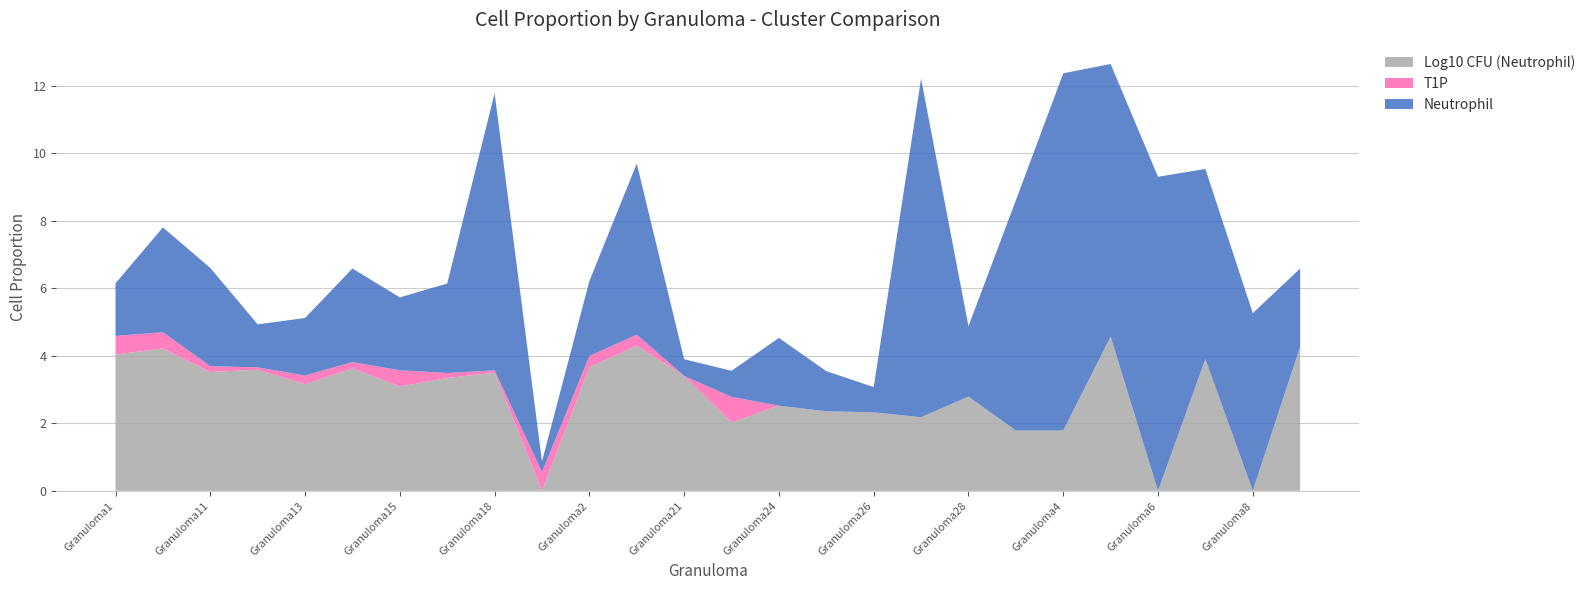

Reading left to right, extract all data points from this chart.

Neutrophil: Granuloma1=1.6	Granuloma10=3.1	Granuloma11=2.9	Granuloma12=1.3	Granuloma13=1.7	Granuloma14=2.8	Granuloma15=2.2	Granuloma17=2.6	Granuloma18=8.2	Granuloma19=0.3	Granuloma2=2.2	Granuloma20=5.1	Granuloma21=0.5	Granuloma22=0.8	Granuloma24=2.0	Granuloma25=1.2	Granuloma26=0.7	Granuloma27=10.0	Granuloma28=2.1	Granuloma3=6.8	Granuloma4=10.6	Granuloma5=8.1	Granuloma6=9.3	Granuloma7=5.6	Granuloma8=5.3	Granuloma9=2.3
T1P: Granuloma1=0.6	Granuloma10=0.5	Granuloma11=0.2	Granuloma12=0.1	Granuloma13=0.3	Granuloma14=0.2	Granuloma15=0.5	Granuloma17=0.1	Granuloma18=0.1	Granuloma19=0.6	Granuloma2=0.3	Granuloma20=0.3	Granuloma21=0.0	Granuloma22=0.8	Granuloma24=0.0	Granuloma25=0.0	Granuloma26=0.0	Granuloma27=0.0	Granuloma28=0.0	Granuloma3=0.0	Granuloma4=0.0	Granuloma5=0.0	Granuloma6=0.0	Granuloma7=0.0	Granuloma8=0.0	Granuloma9=0.0
Log10 CFU (Neutrophil): Granuloma1=4.0	Granuloma10=4.2	Granuloma11=3.5	Granuloma12=3.6	Granuloma13=3.2	Granuloma14=3.6	Granuloma15=3.1	Granuloma17=3.3	Granuloma18=3.5	Granuloma19=0.0	Granuloma2=3.7	Granuloma20=4.3	Granuloma21=3.4	Granuloma22=2.0	Granuloma24=2.5	Granuloma25=2.4	Granuloma26=2.3	Granuloma27=2.2	Granuloma28=2.8	Granuloma3=1.8	Granuloma4=1.8	Granuloma5=4.6	Granuloma6=0.0	Granuloma7=3.9	Granuloma8=0.0	Granuloma9=4.3